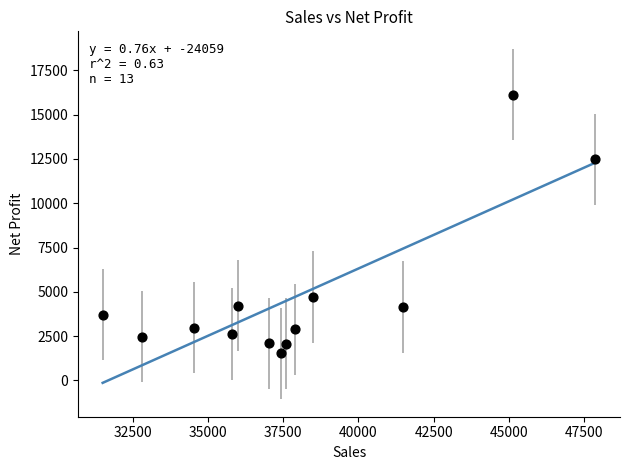

What is the range of X values (max minus min)?

16376